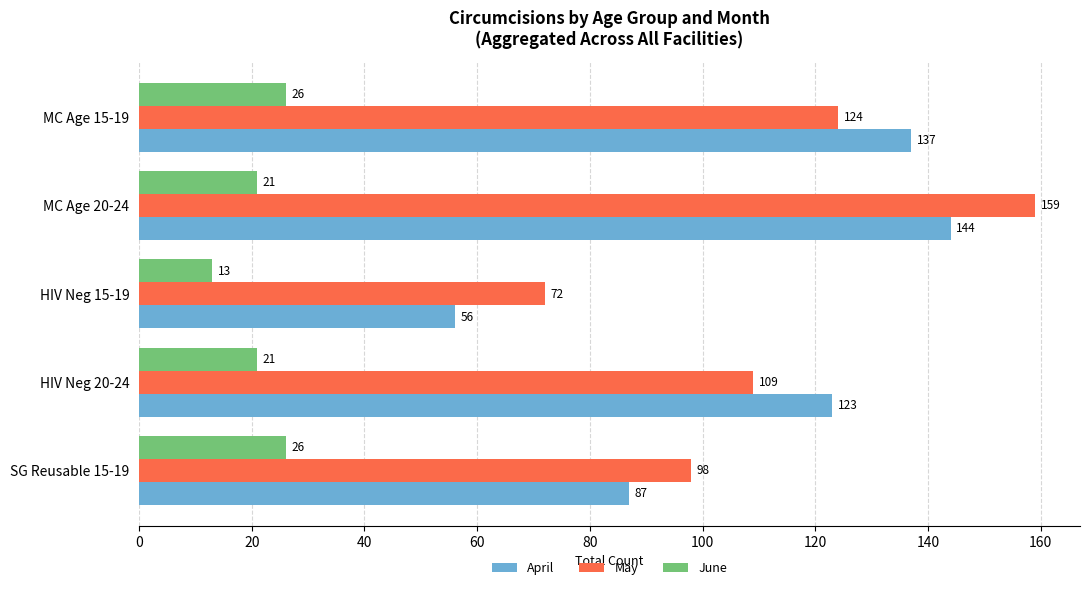

The value of April at HIV Neg 15-19 is 56. True or false?

True